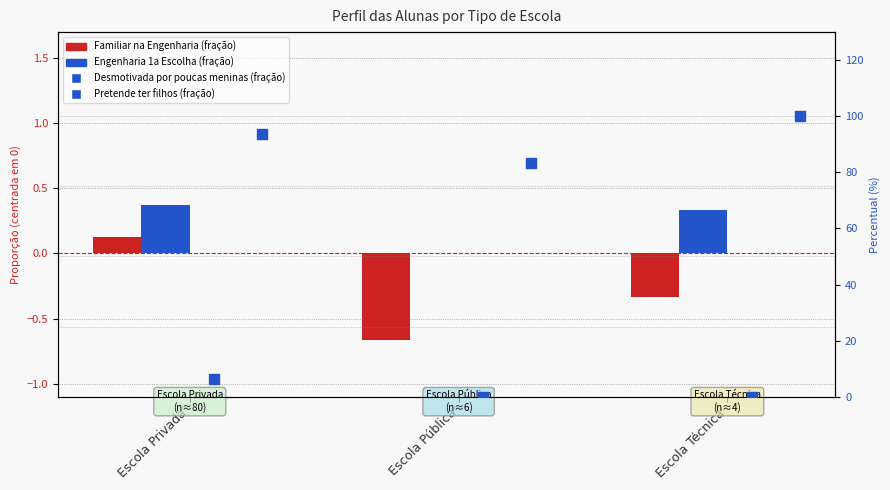

Which series has the widest spread of Y values?

Pretende ter filhos (fração)